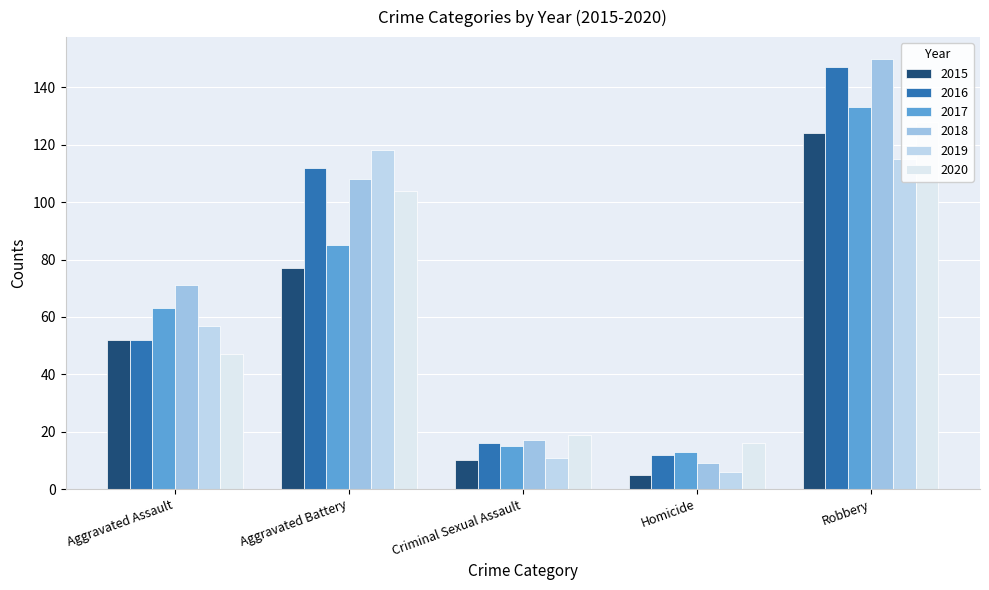

How many groups of bars are there?

5